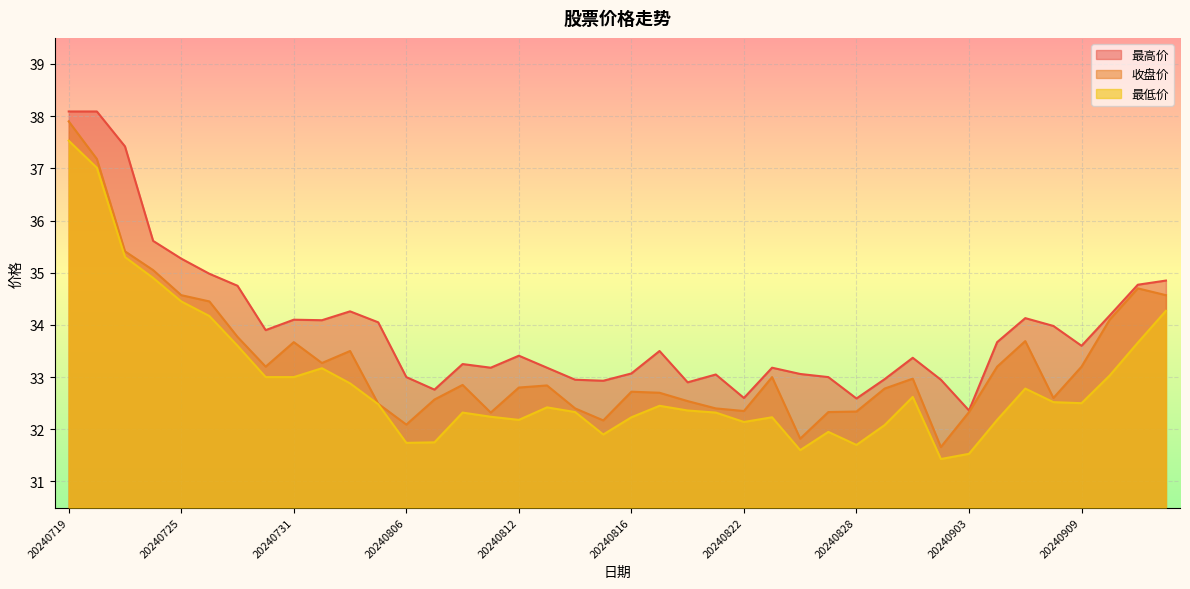

List the series in order of their peak value, highest first.

最高价, 收盘价, 最低价